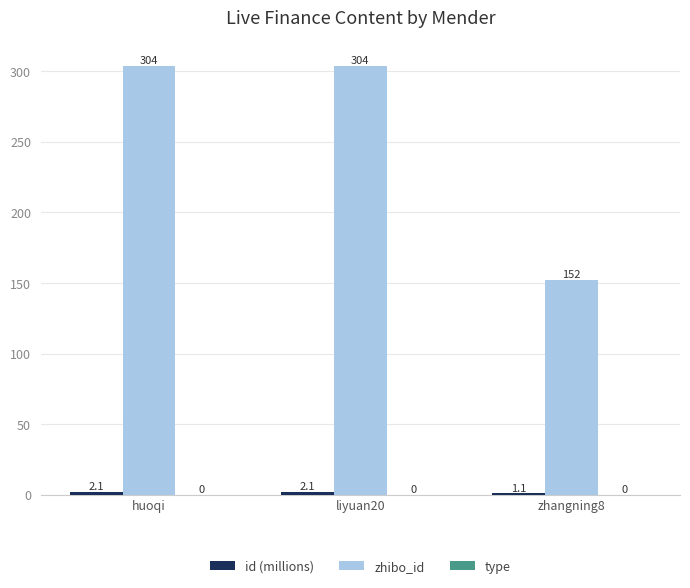

How many groups of bars are there?

3